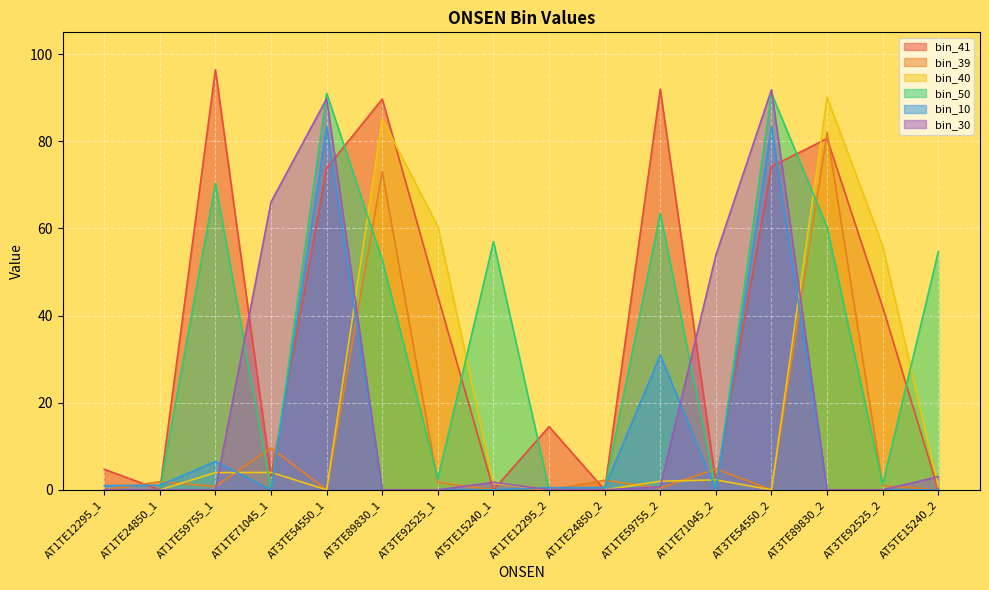

Which series has the widest spread of values?

bin_41